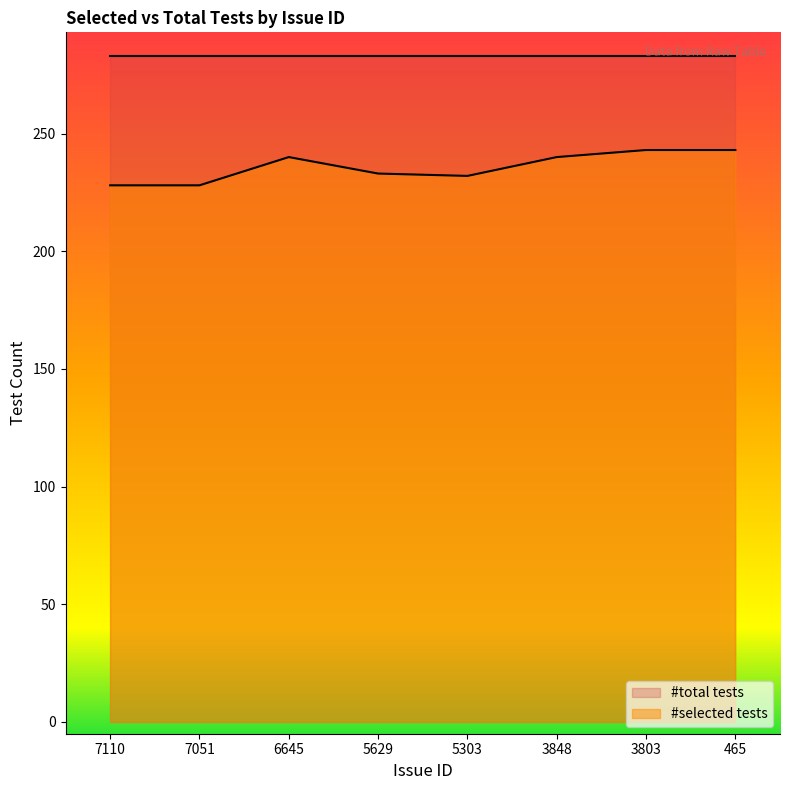

The value at 5629 is 67. True or false?

False